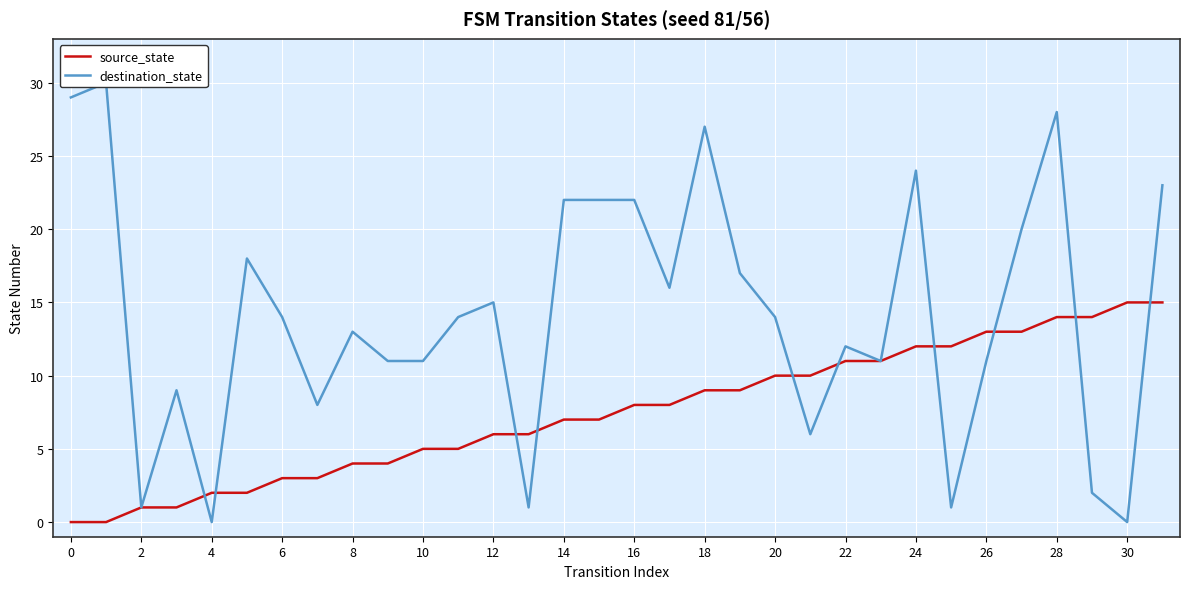

What is the total value across all series at 21?

16